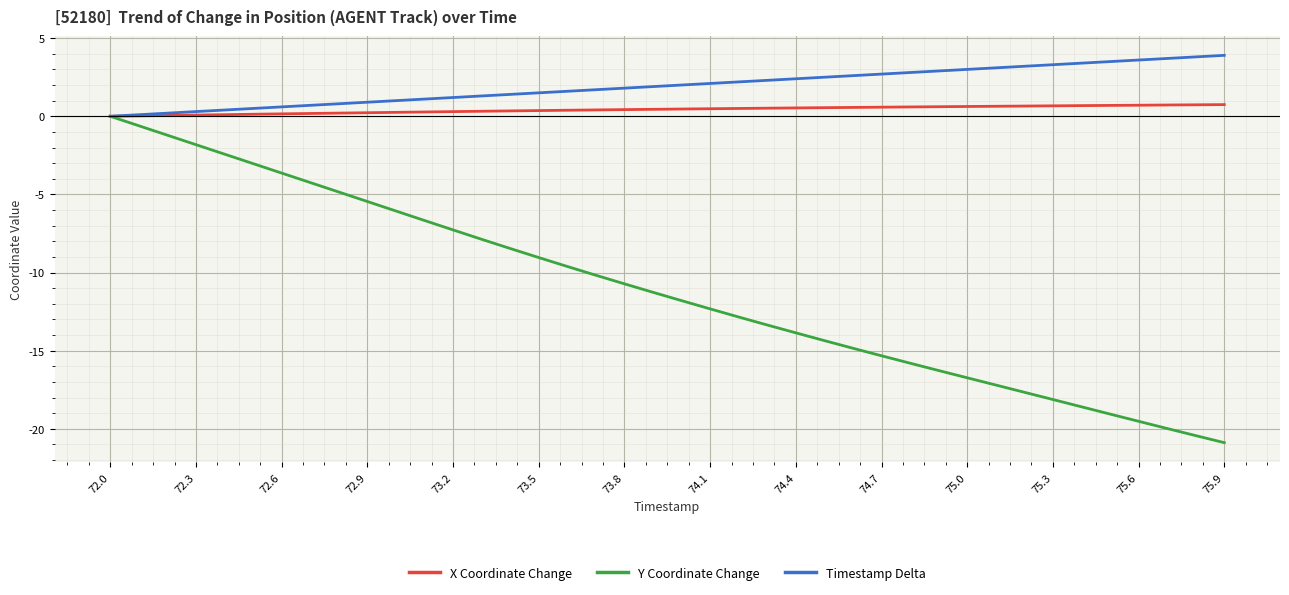

What is the minimum value shown in the chart?

-20.9